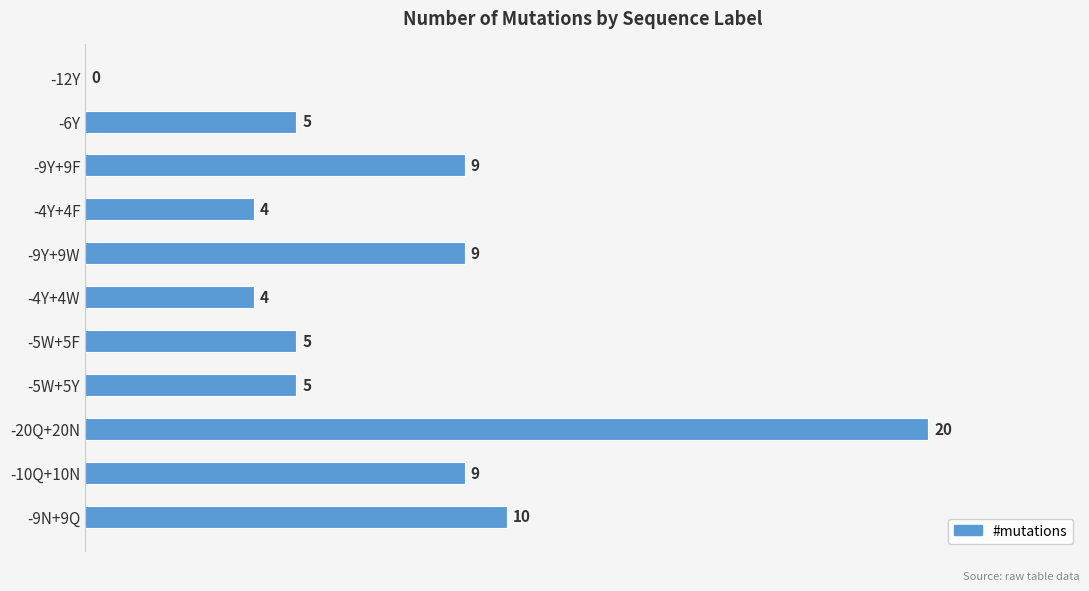

At which category does the chart reach its peak across all series?

-20Q+20N